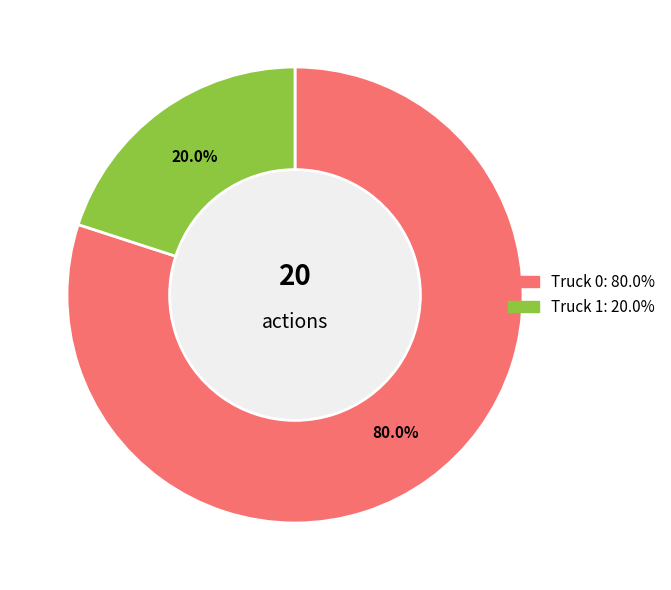

Which category has the biggest portion of the pie?

Truck 0